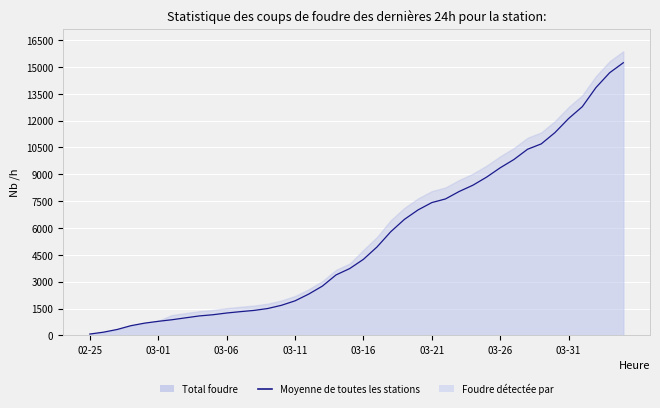

What is the greatest value displayed?

15233